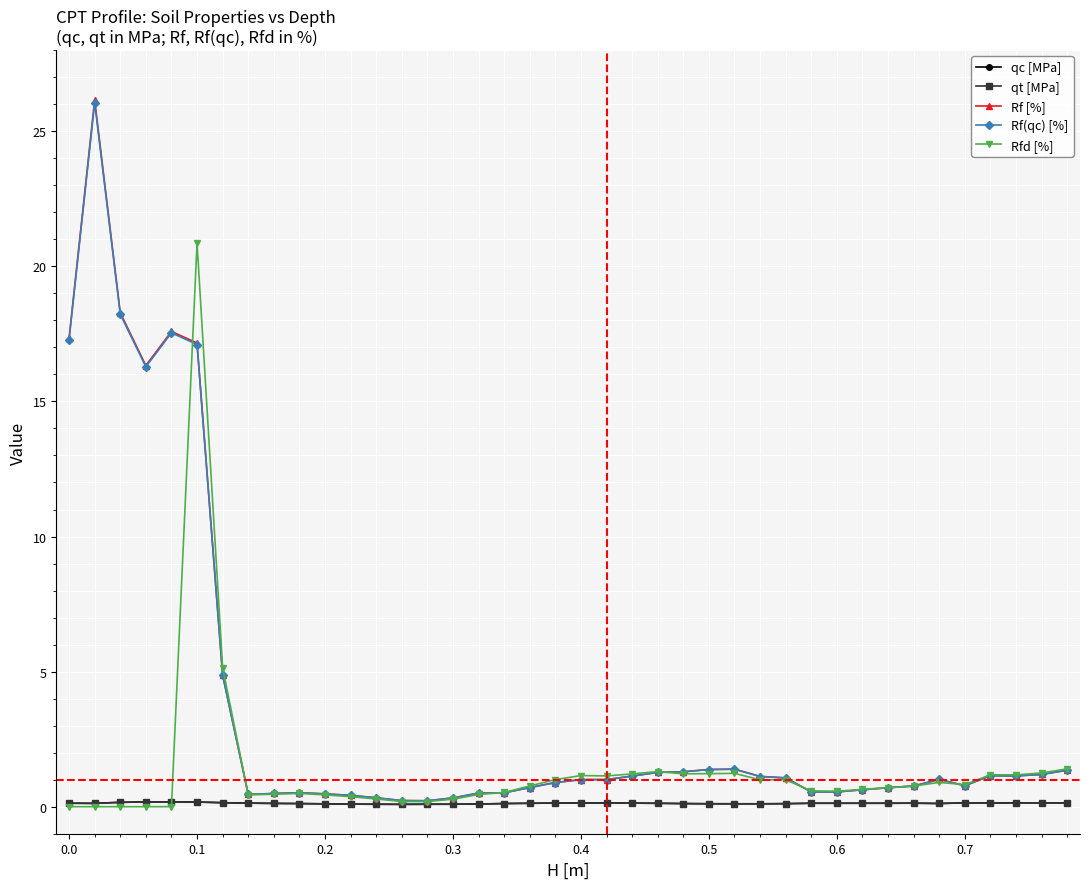

Which series has the widest spread of values?

Rf [%]